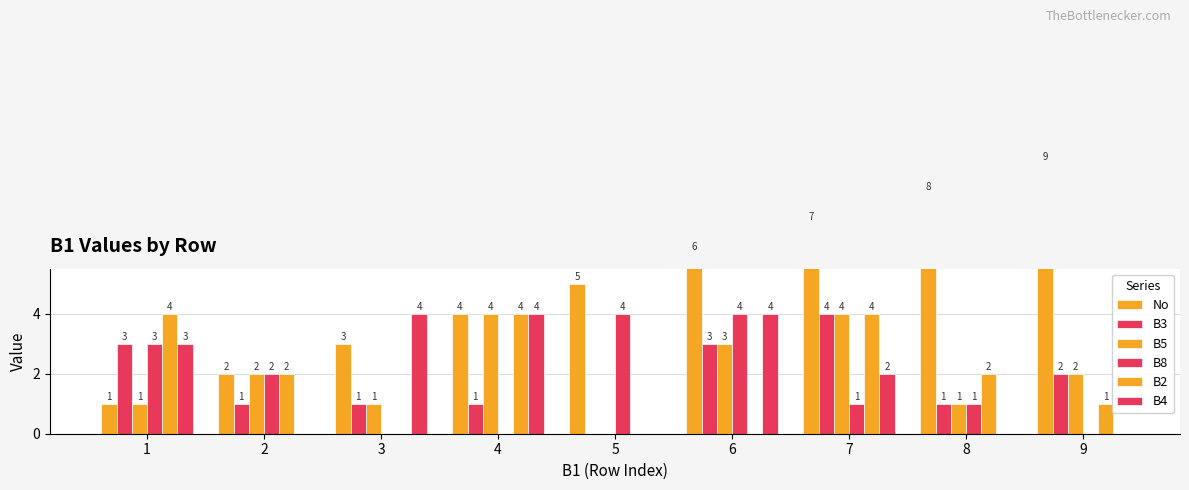

Where does the B4 series first go above 2?

1